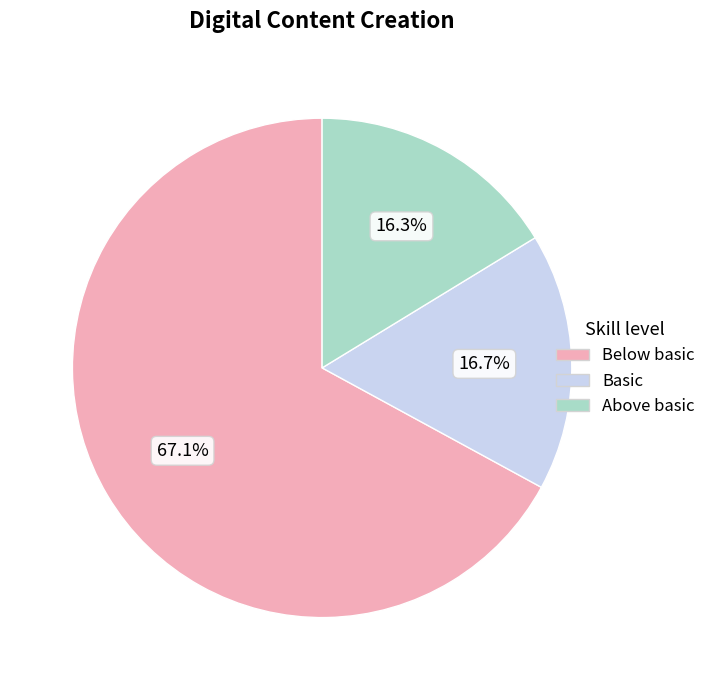

How many segments does this pie chart have?

3